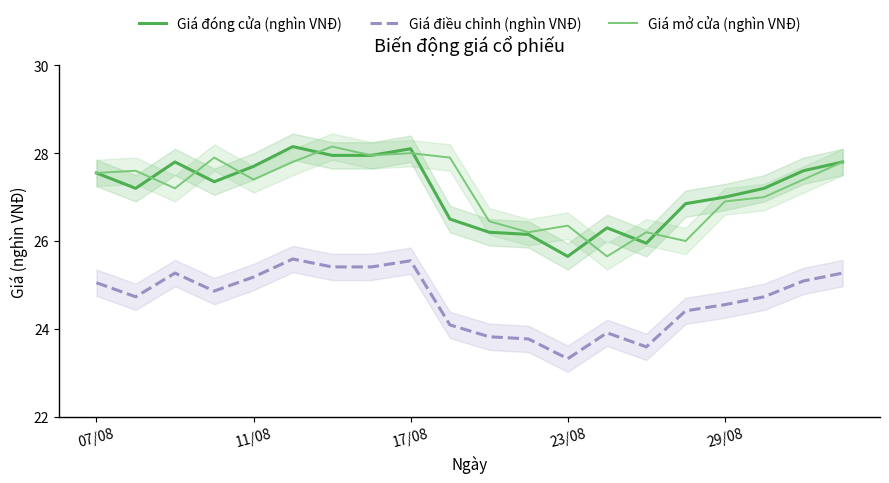

True or false: Giá điều chỉnh (nghìn VNĐ) and Giá đóng cửa (nghìn VNĐ) intersect in this chart.

False